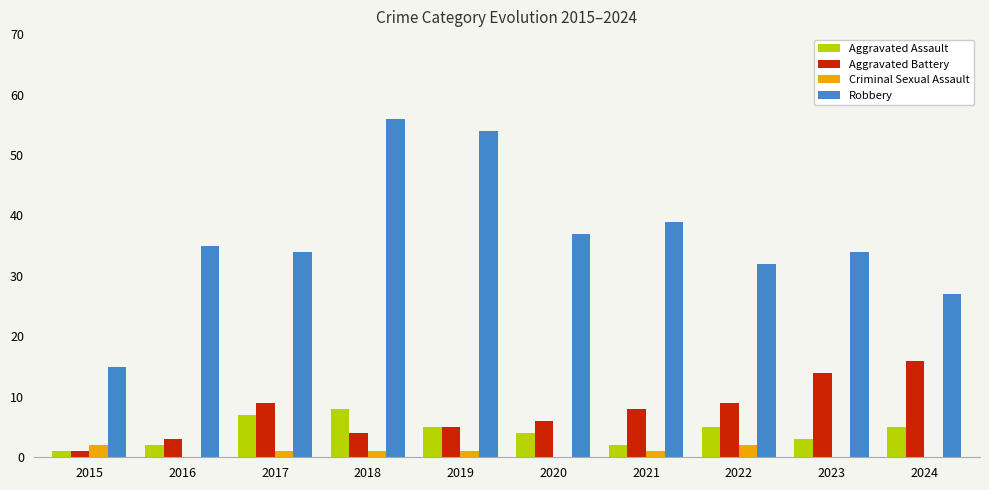

True or false: Robbery has a value of 50 at 2020.

False